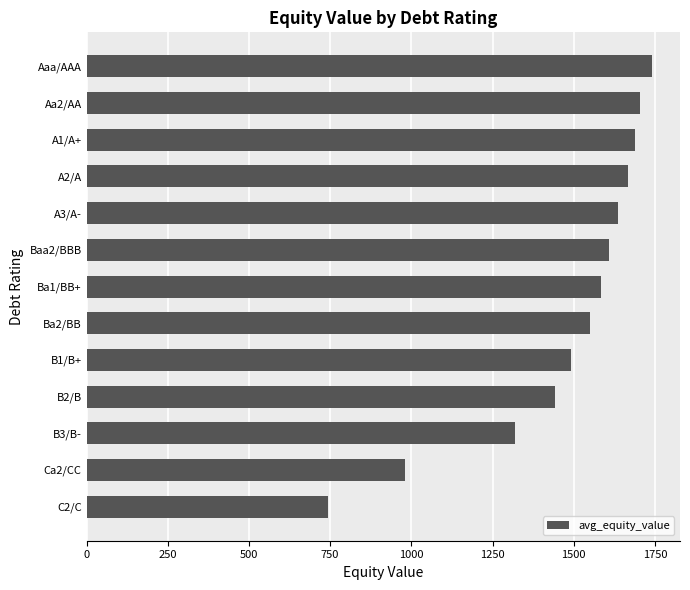

The value at A3/A- is 1637.8. True or false?

True